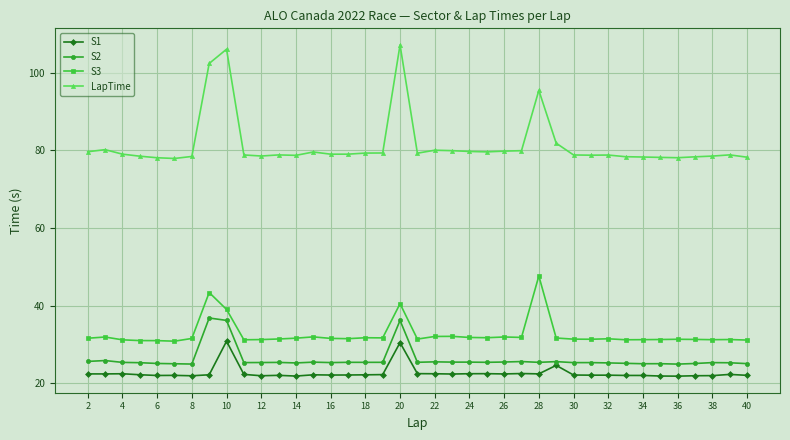

True or false: S2 has more than 0 points higher than both neighbors.

True